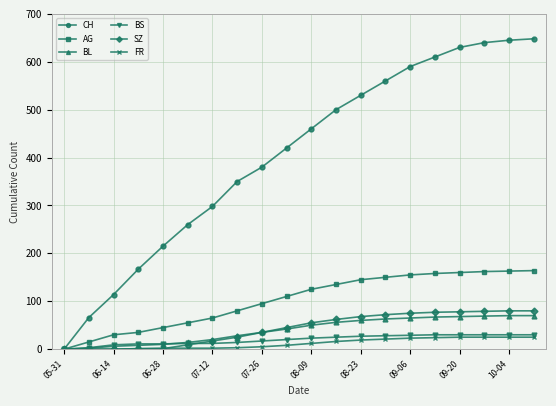

At how many categories does at least one series exceed 446?

10